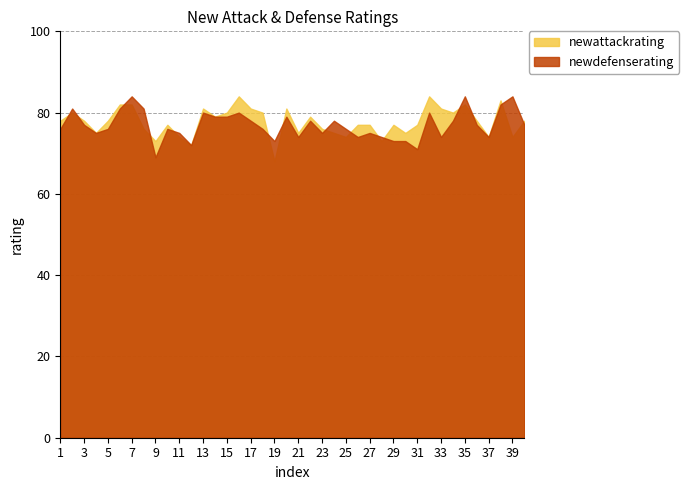

Which series changed the most between 37 and 39?

newdefenserating